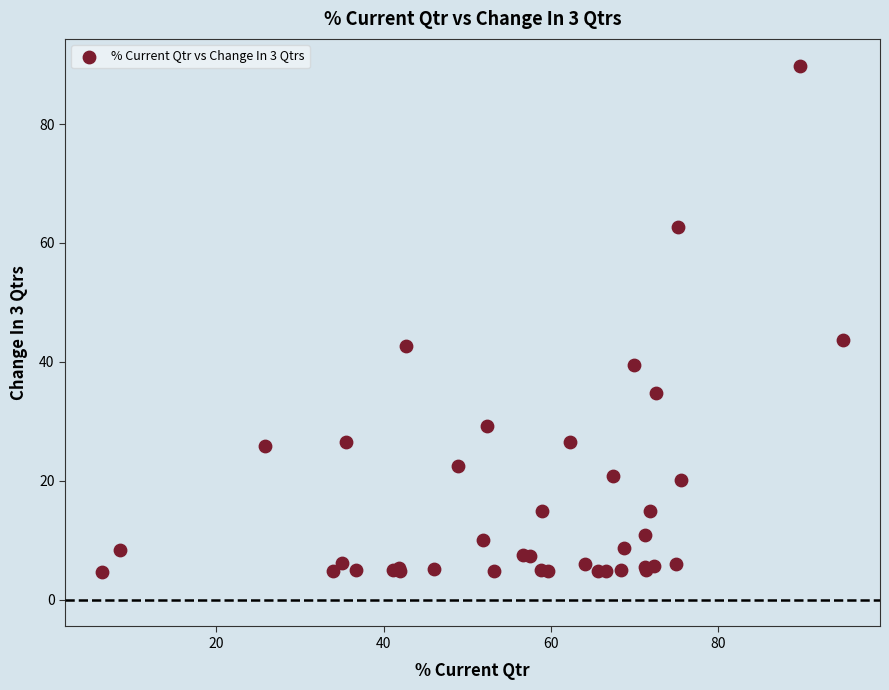

What Y value in the scatter plot is closest to 47?

43.7